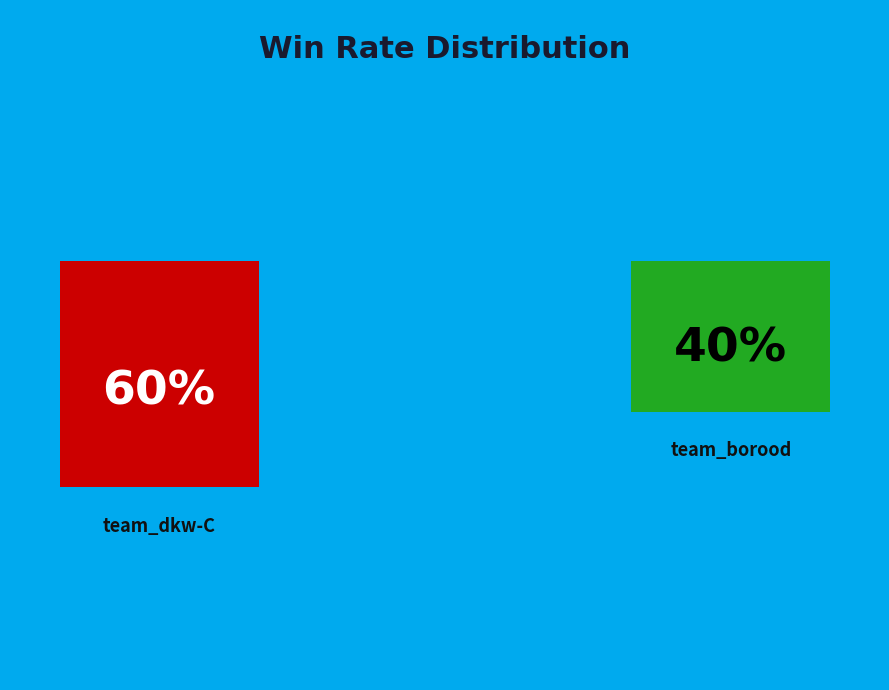

How many slices are in this pie chart?

2